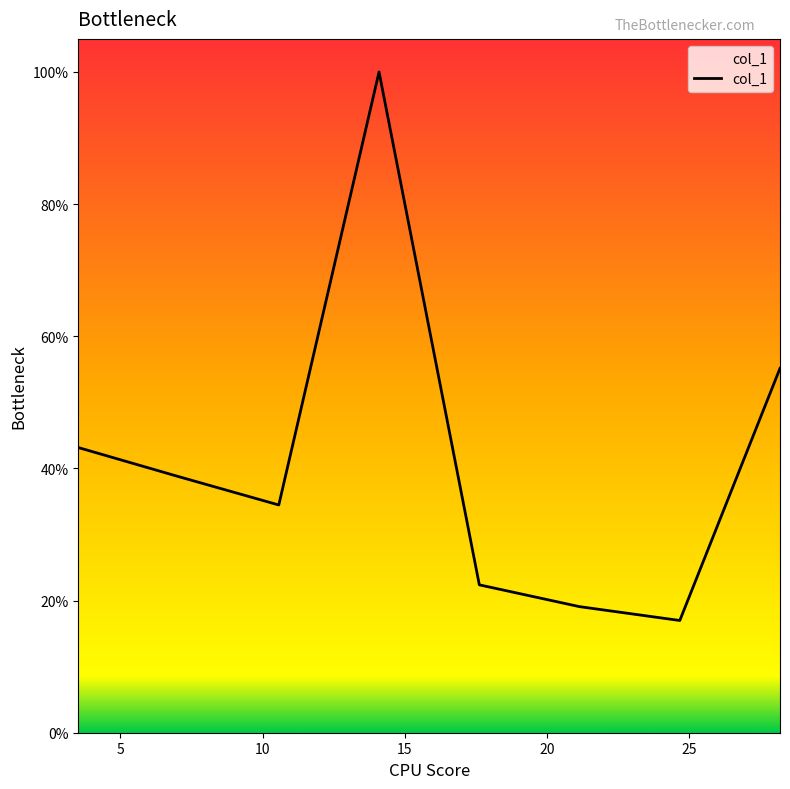

What is the difference between the maximum and second lowest values?

0.8